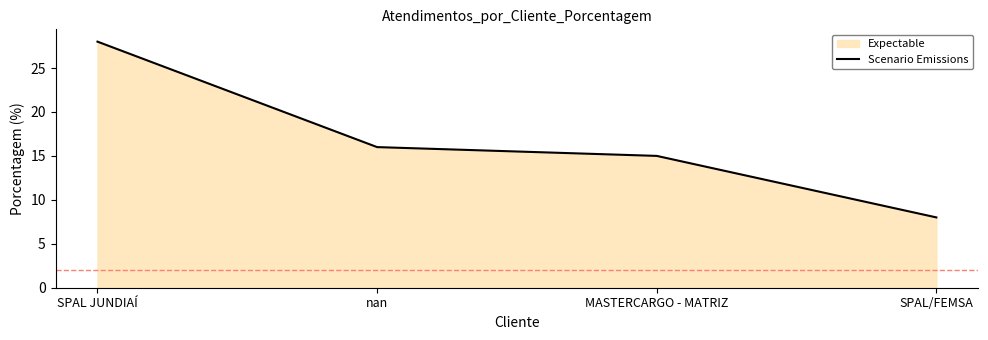

How many data points are less than 16?

2